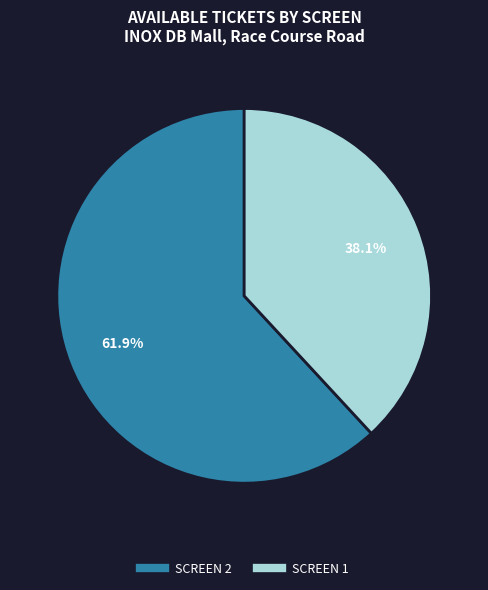

To the nearest percent, what portion does SCREEN 1 represent?

38%